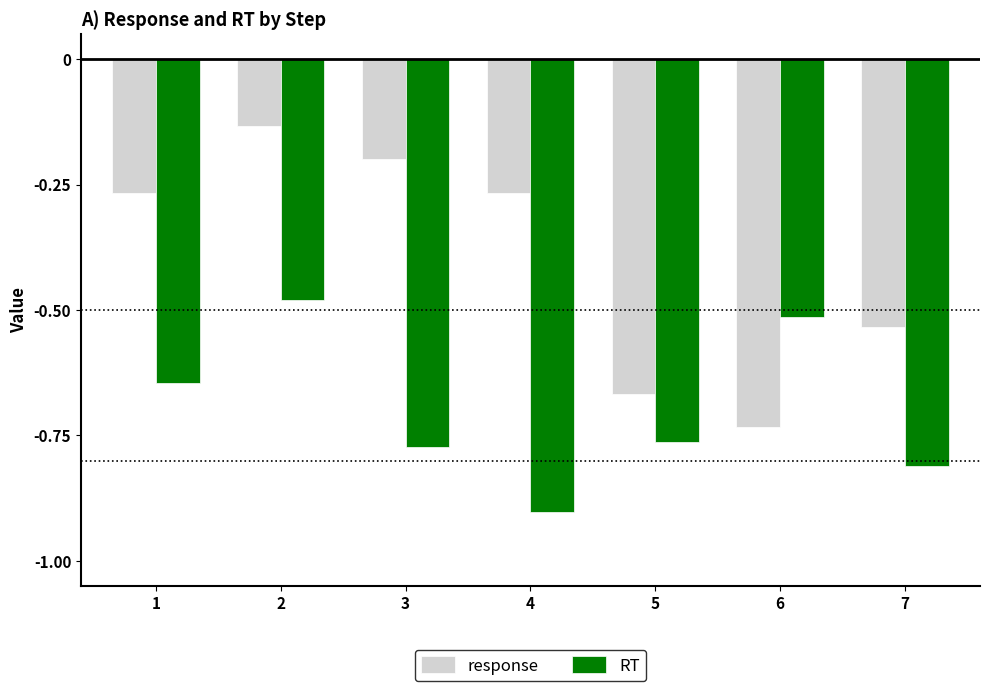

Where is RT nearest to the value 0?

2